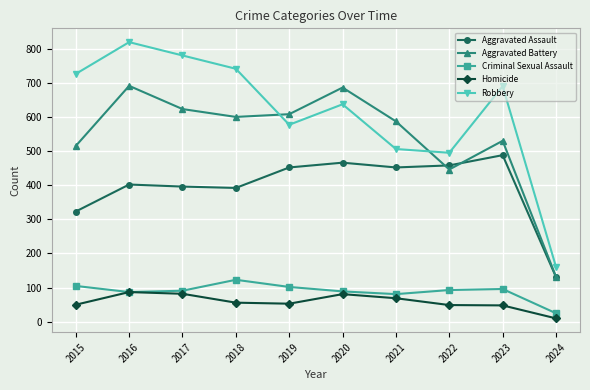

Does the chart have visible grid lines?

Yes